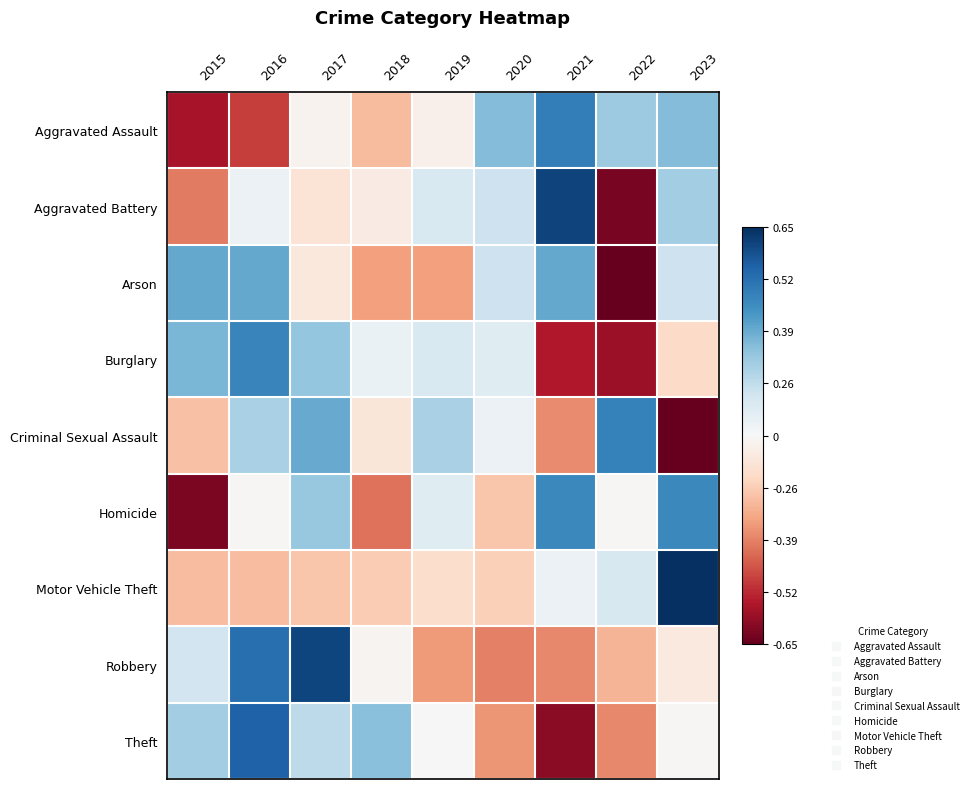

At how many categories does at least one series exceed 1?

6